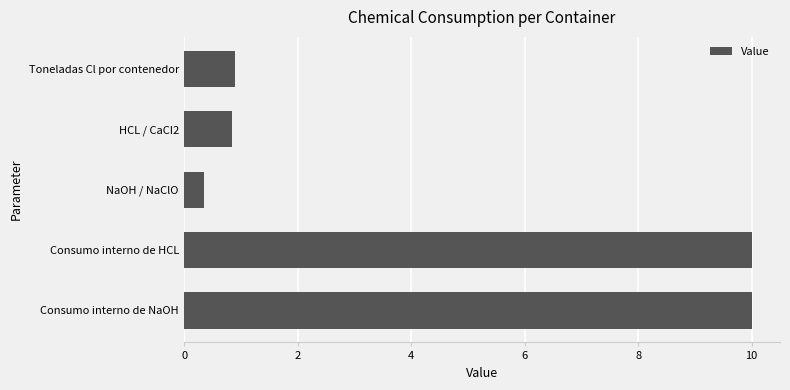

Count the number of data series in this chart.

1